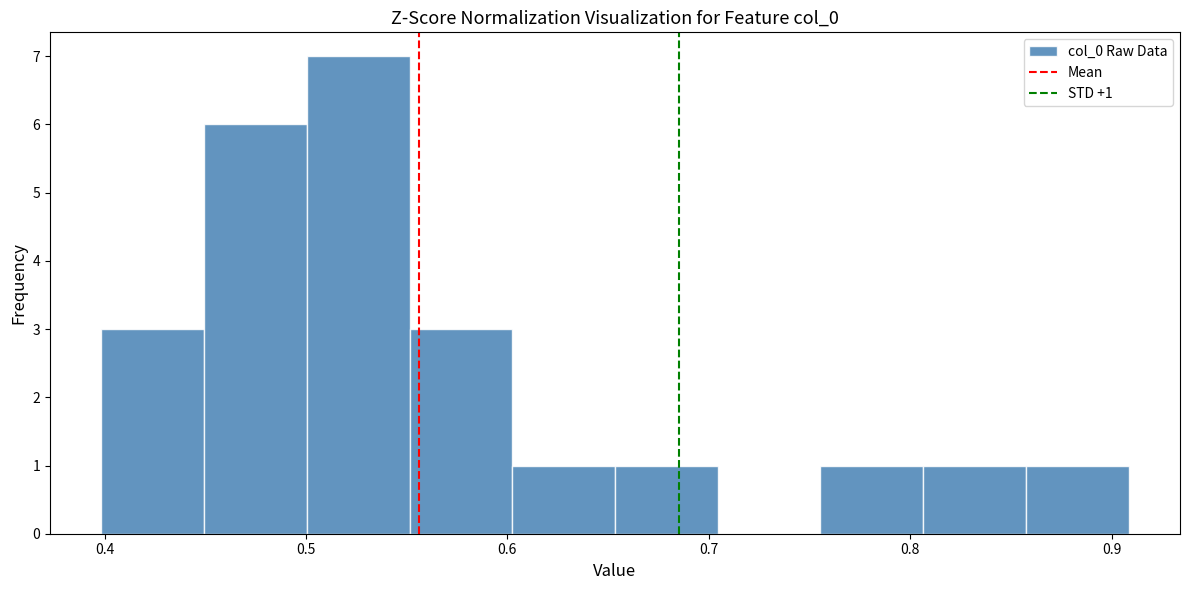

Over which range of the x-axis is the bar tallest?

0.50 to 0.55